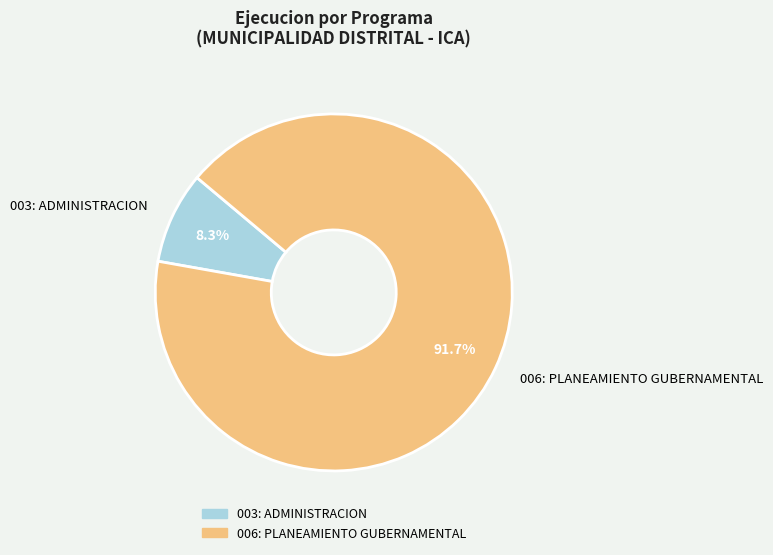

How many segments does this pie chart have?

2